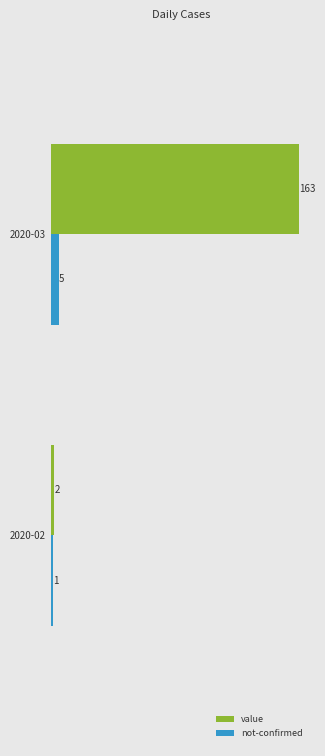

List the series in order of their peak value, lowest first.

not-confirmed, value